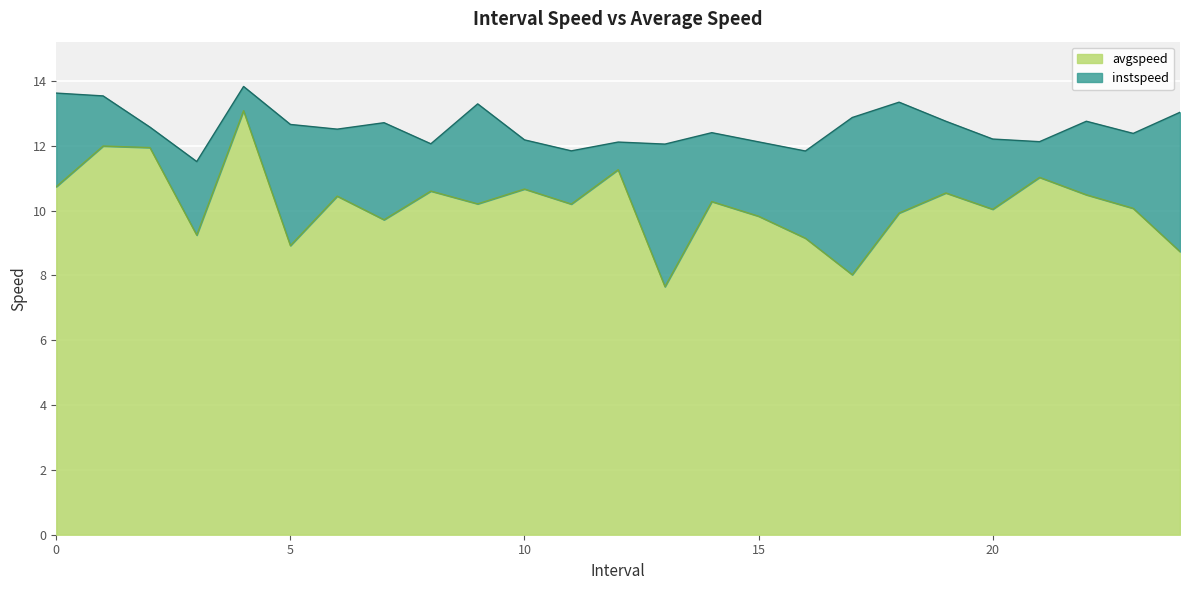

What is the label of the 8th point from the left?

7.0